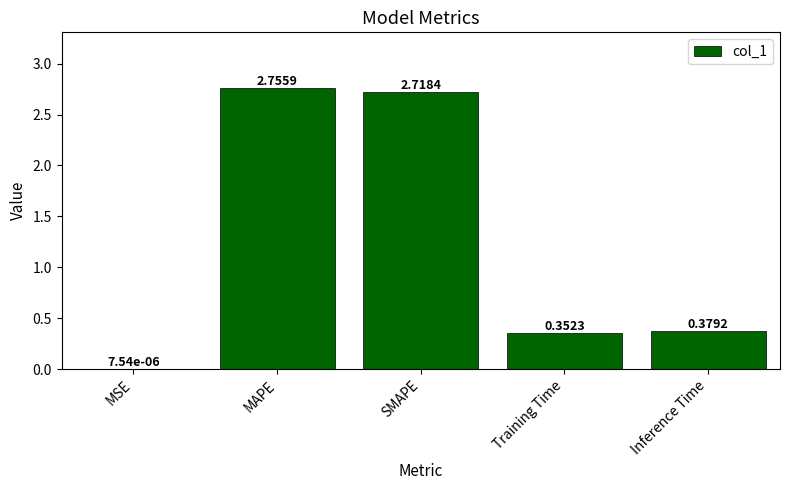

What is the sum of all values?

6.2